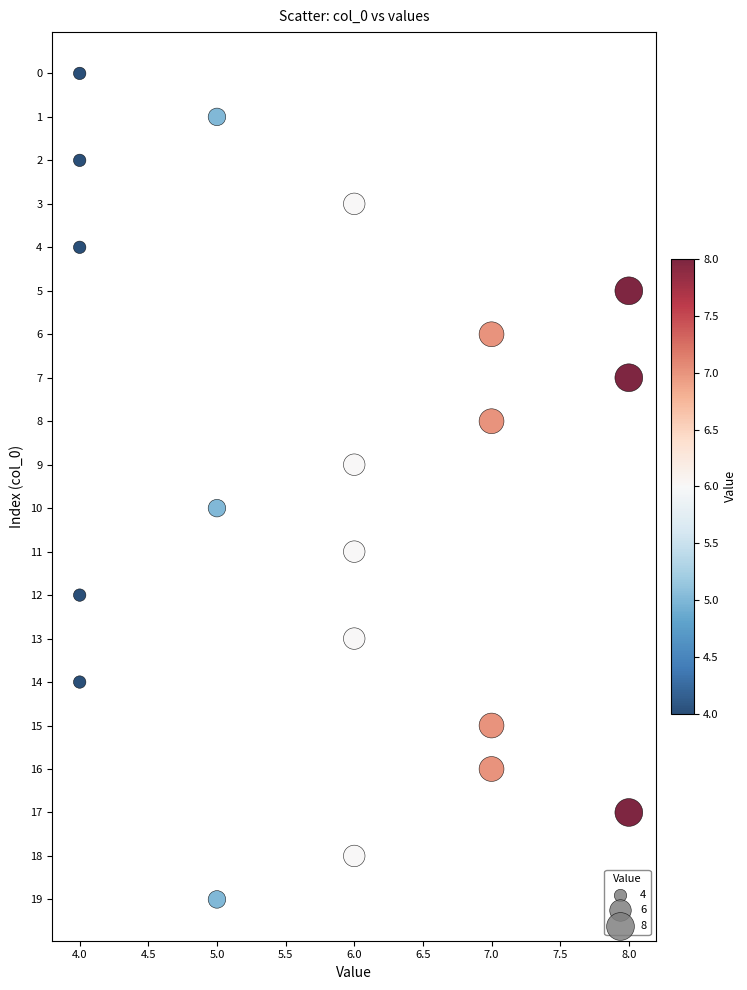

What is the range of X values (max minus min)?

4